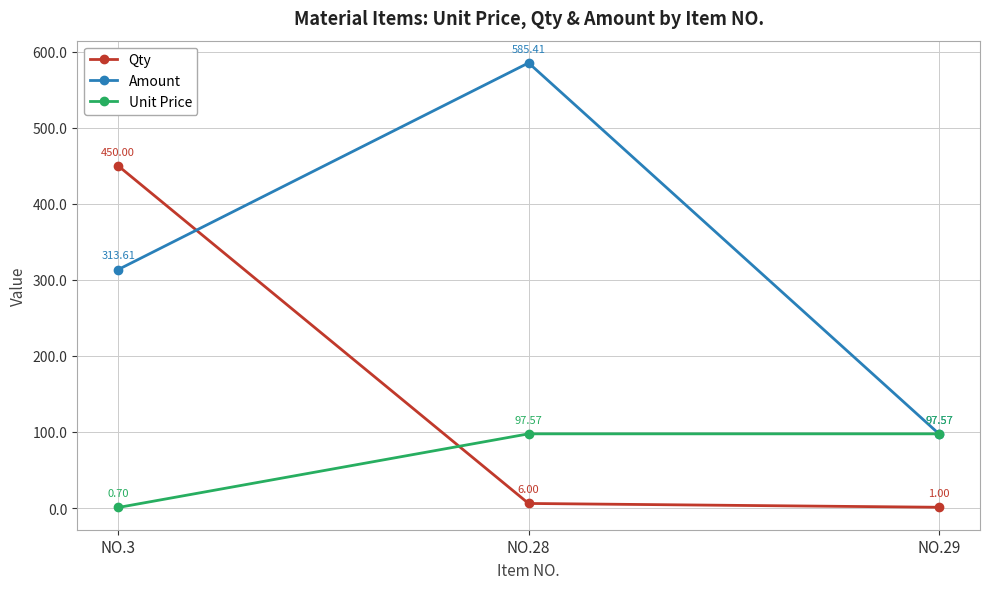

The Amount series shows 971.6 at NO.28. True or false?

False